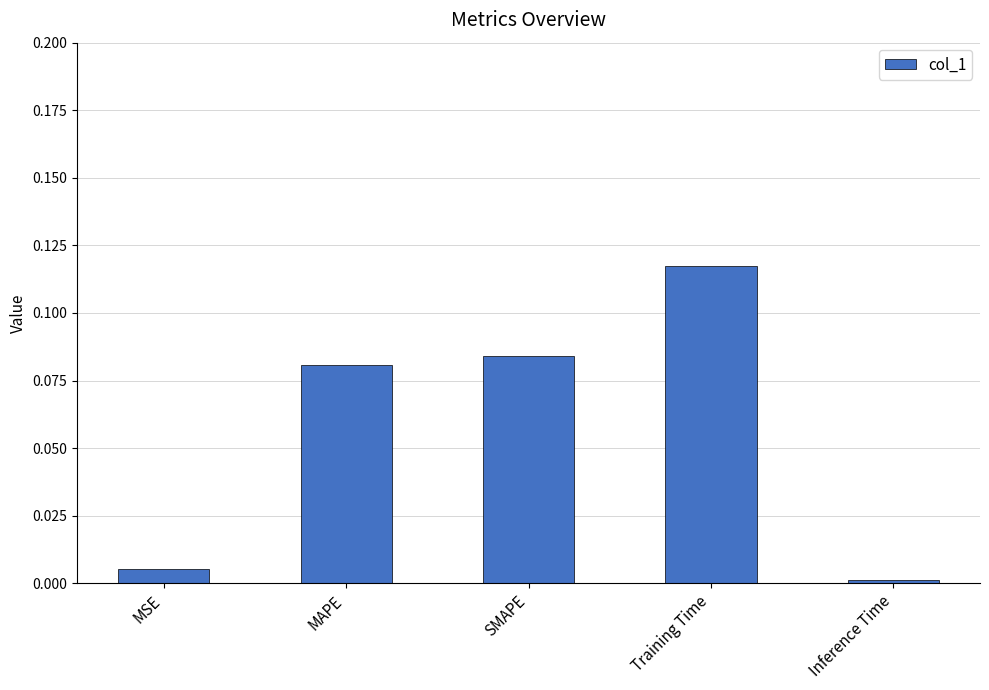

How many bars are there in total?

5